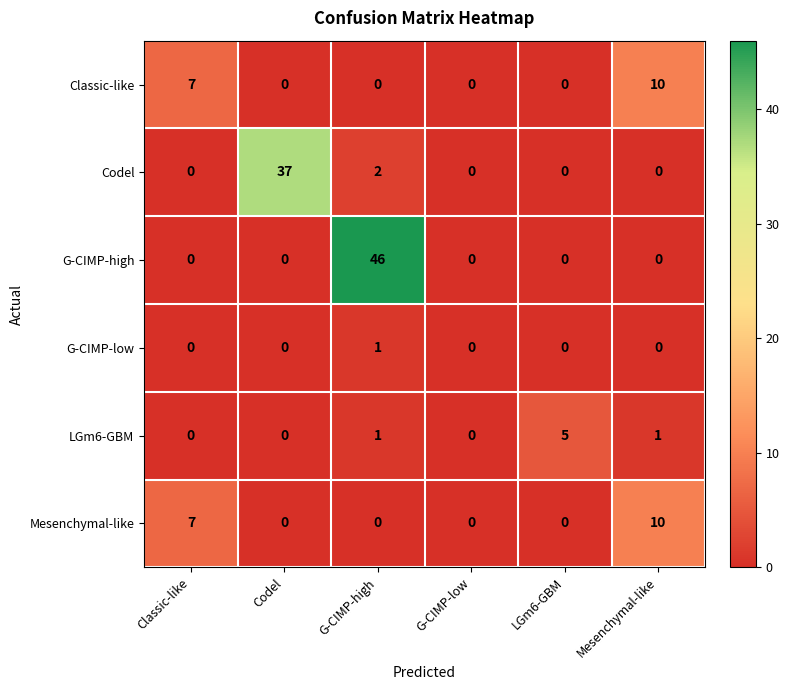

What is the difference between the maximum and second lowest values in the Classic-like series?

10